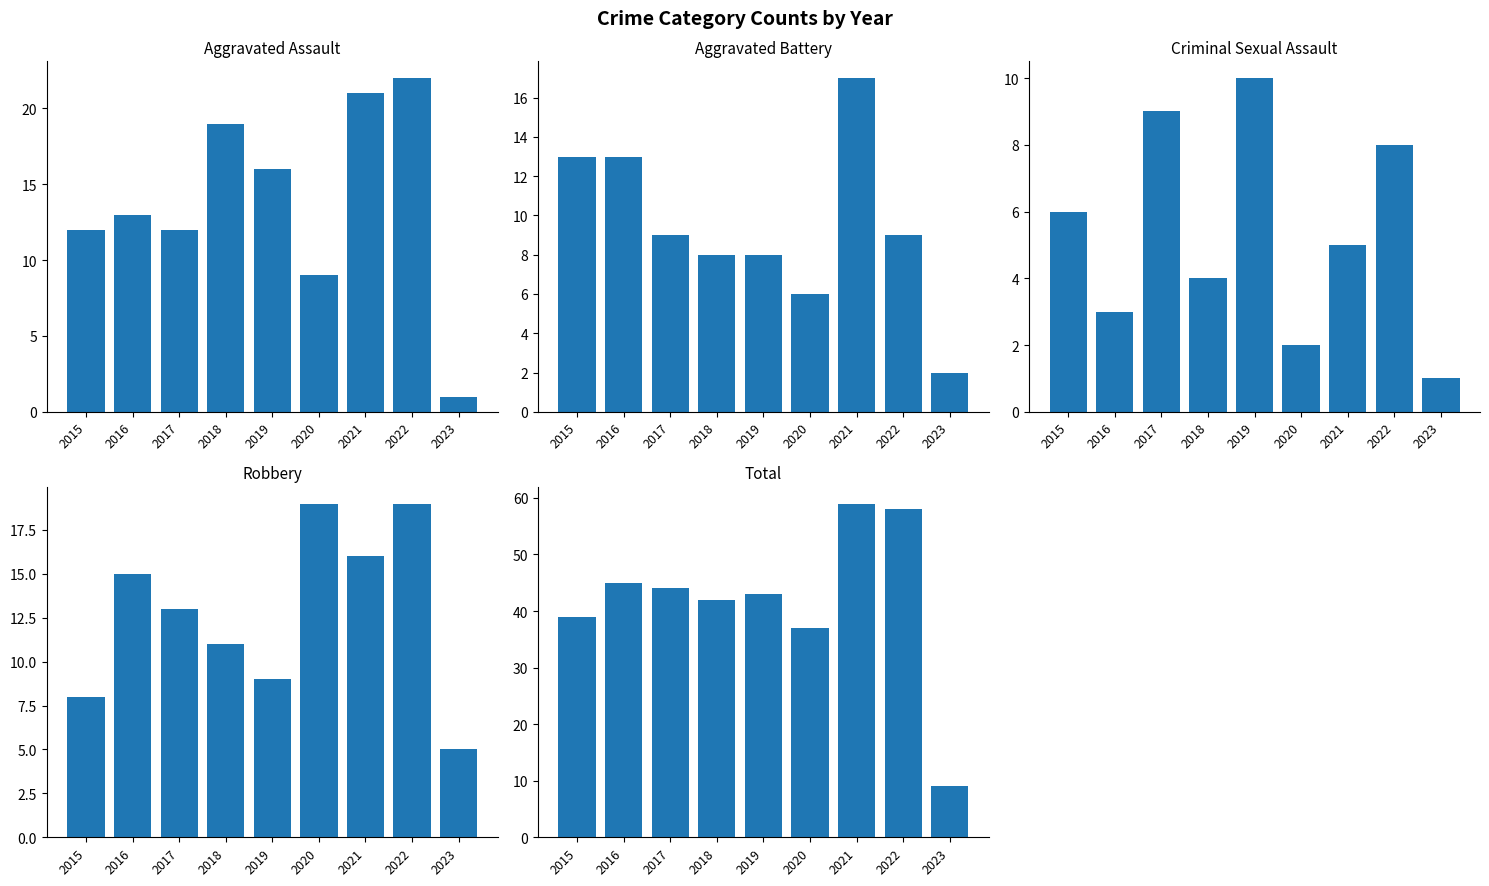

What is the total value across all series at 2020?

73